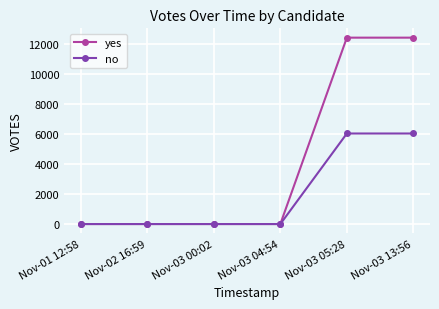

The no series shows 8066 at Nov-03 05:28. True or false?

False